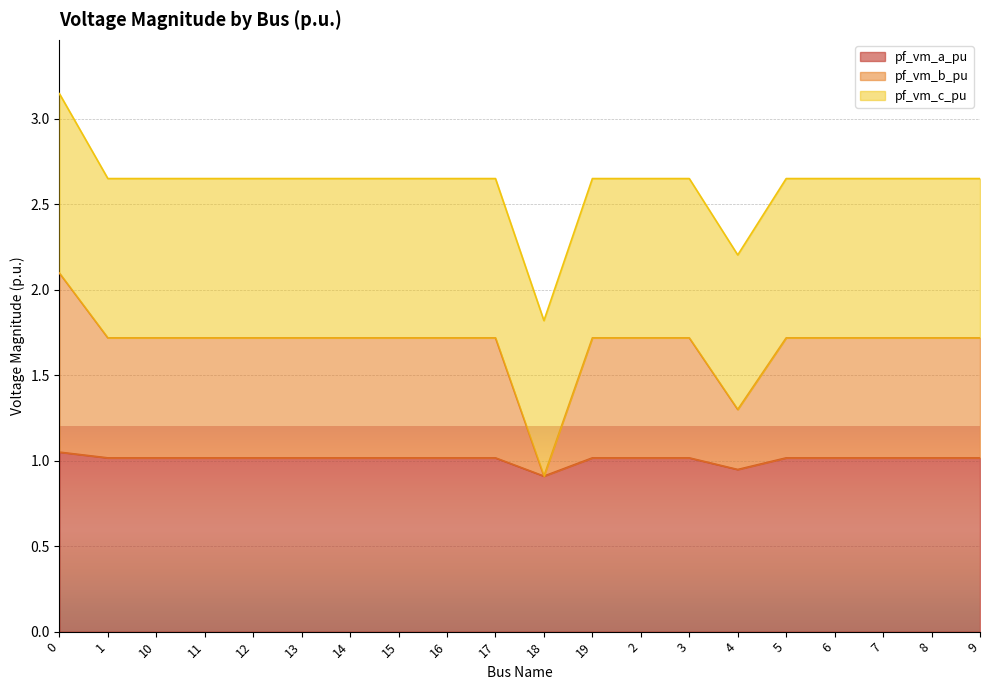

What is the sum of the pf_vm_a_pu values at 13 and 11?

2.0